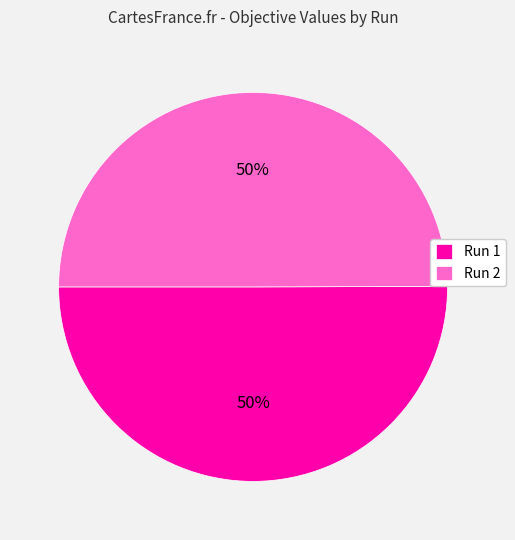

The Run 2 slice represents 41% of the pie. True or false?

False